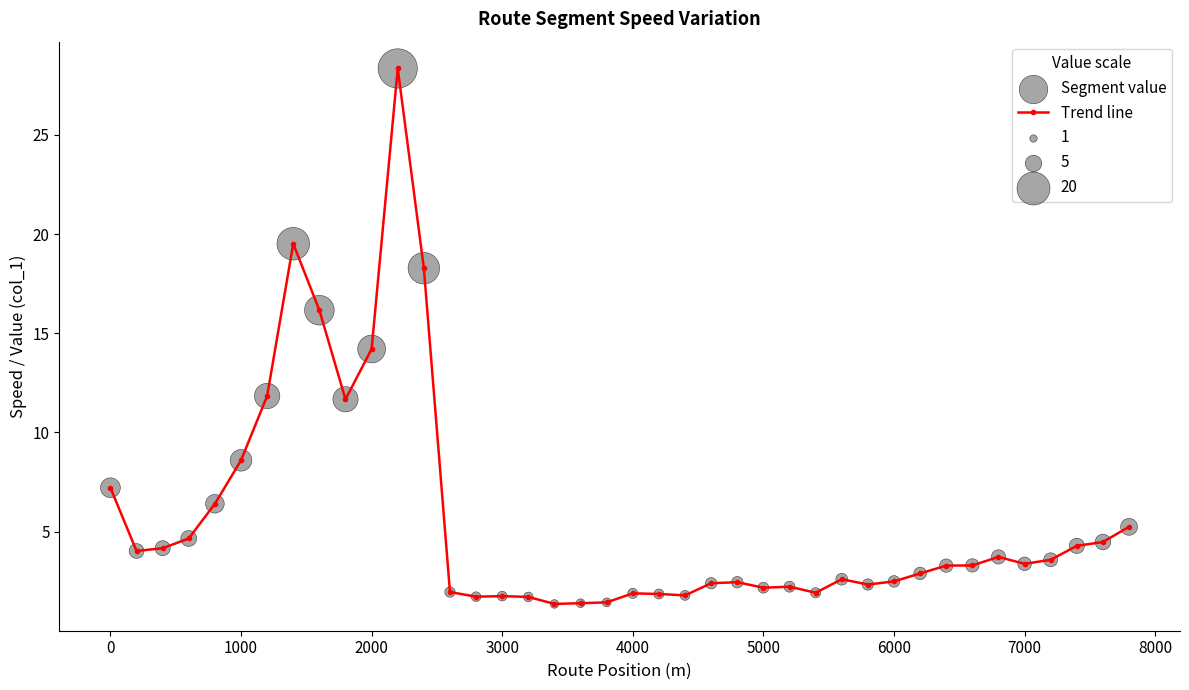

True or false: the data has more than 1 interior local peaks.

True